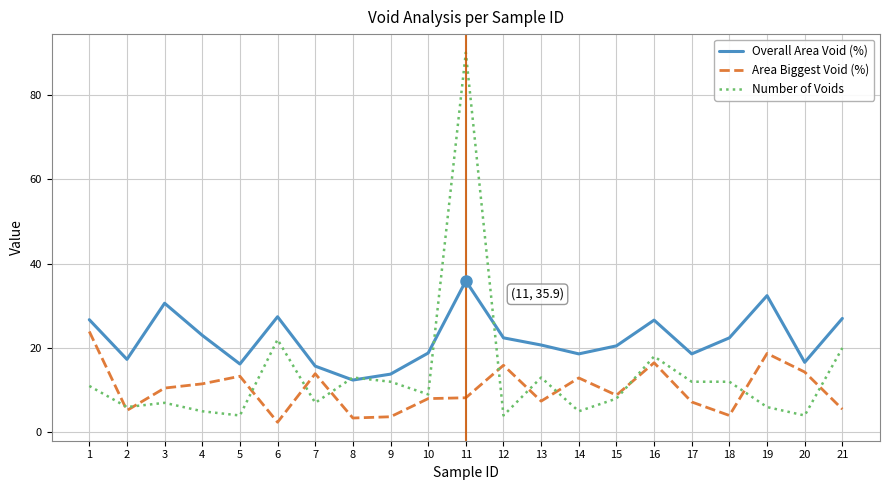

How many distinct data groups are displayed?

3